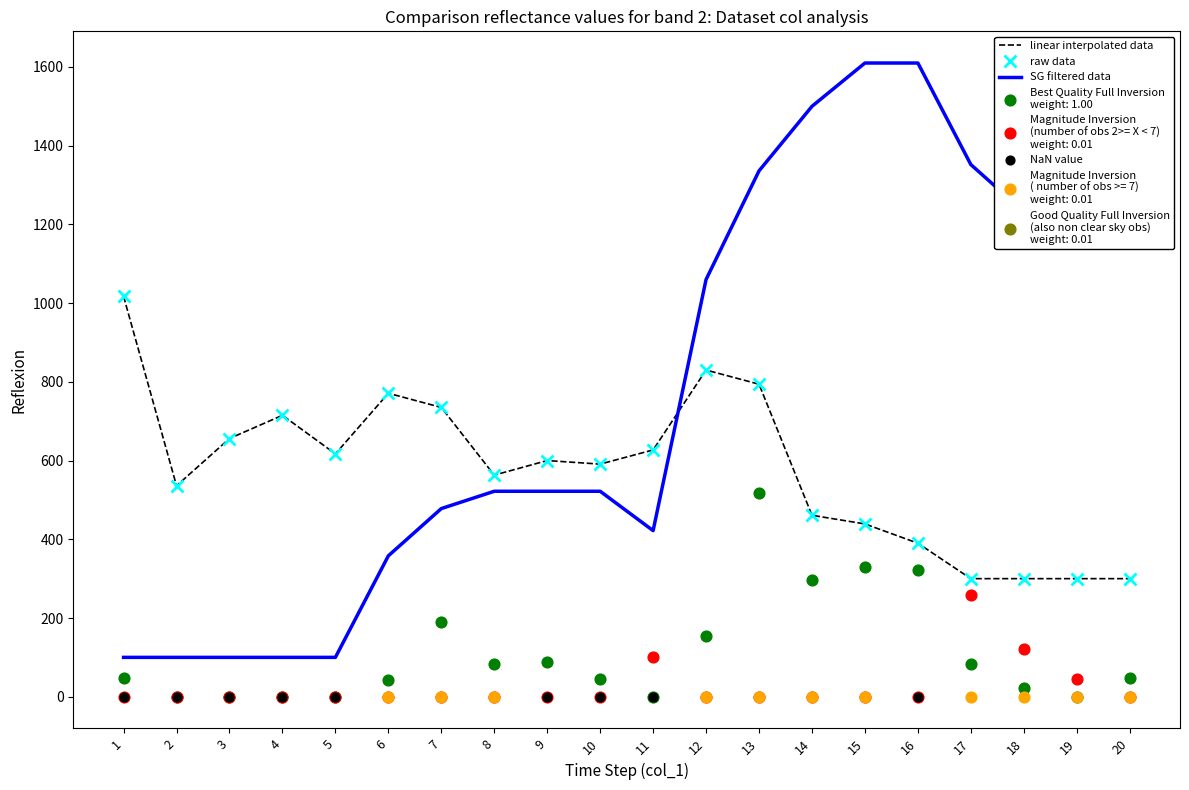

What is the total value across all series at 10?

1157